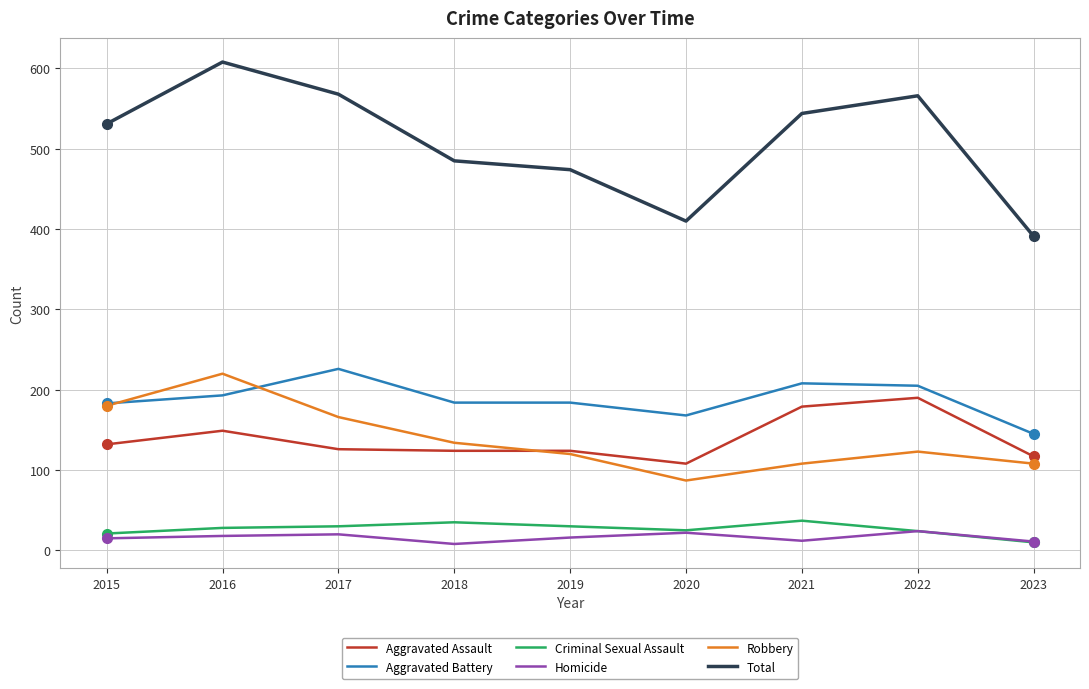

List the series in order of their peak value, highest first.

Total, Aggravated Battery, Robbery, Aggravated Assault, Criminal Sexual Assault, Homicide